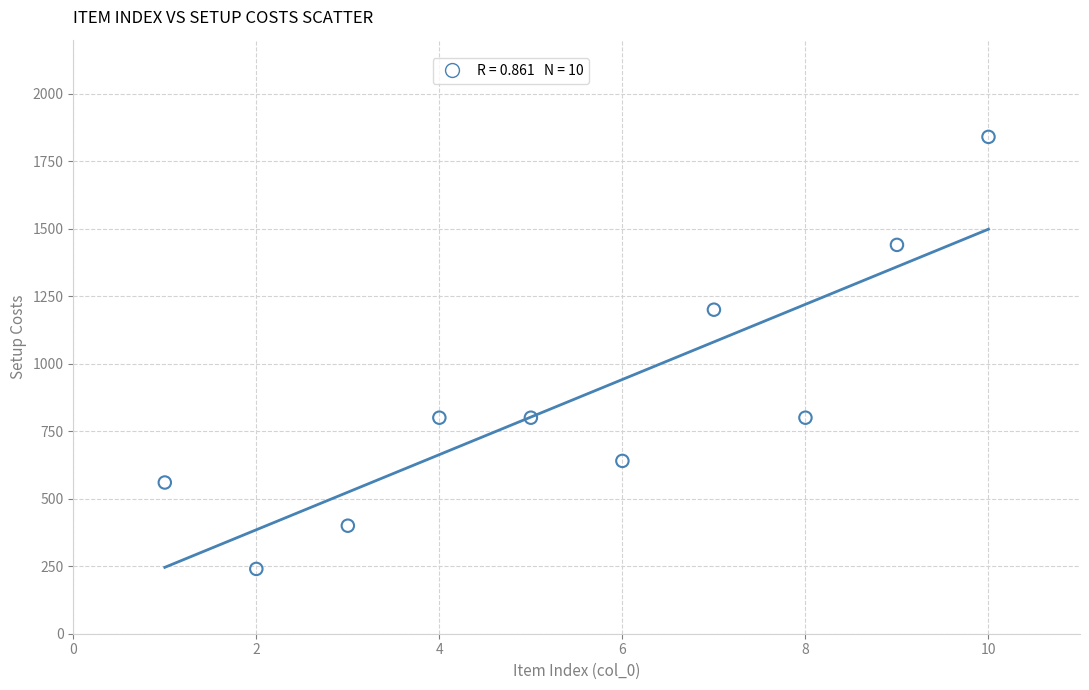

What is the average Y value?

872